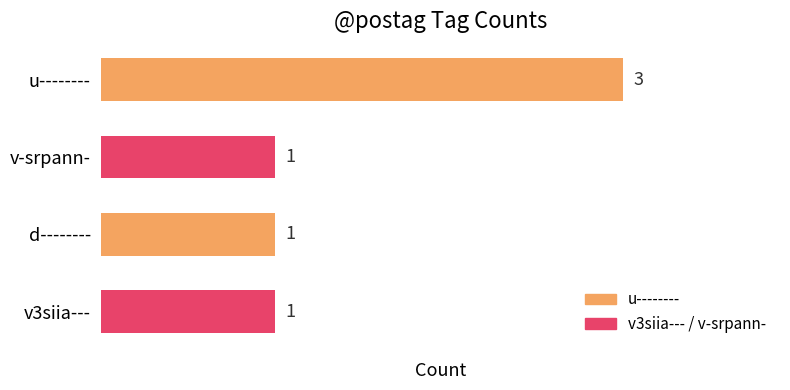

Reading bottom to top, what are all the values shown in this chart?

1	1	1	3